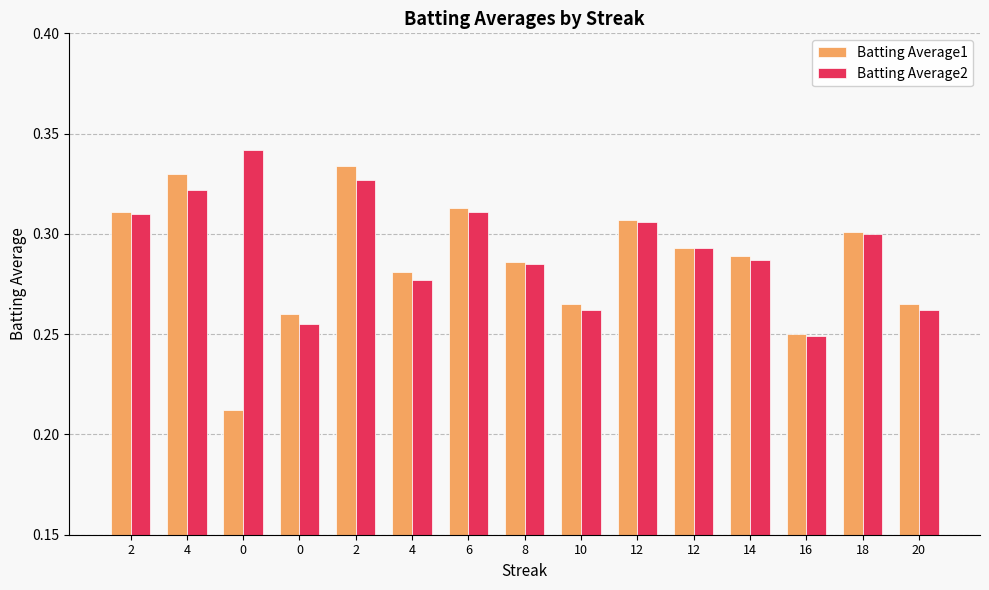

What are all the series names shown in the legend?

Batting Average1, Batting Average2